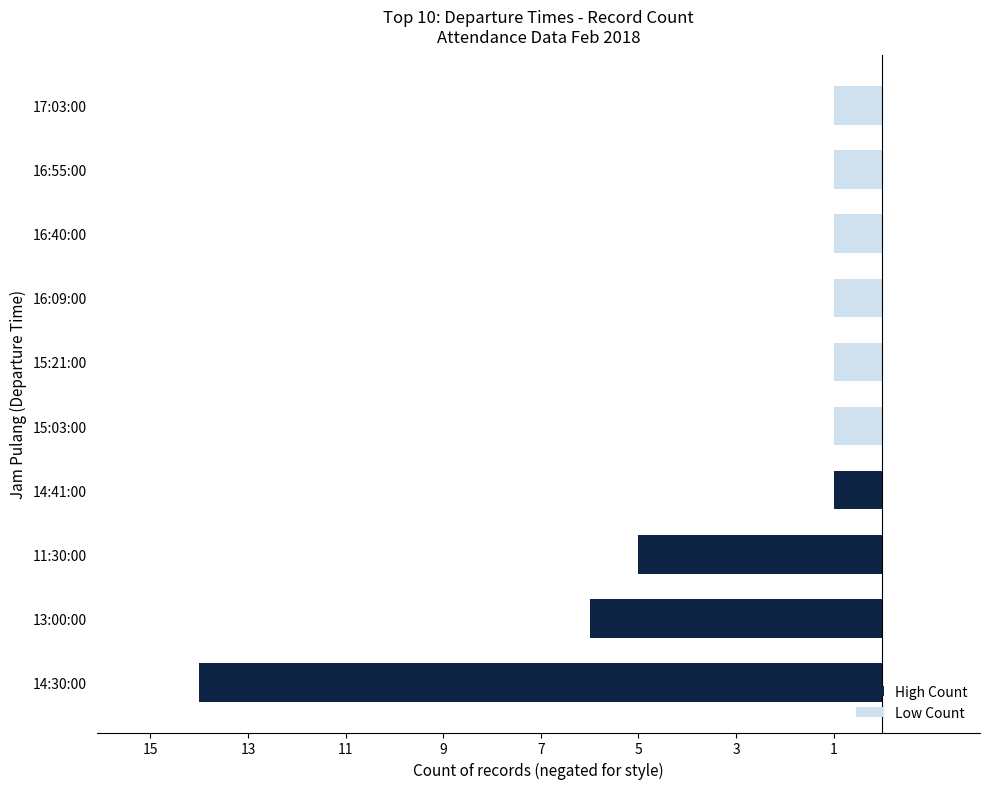

The value at 14:30:00 is 4. True or false?

False